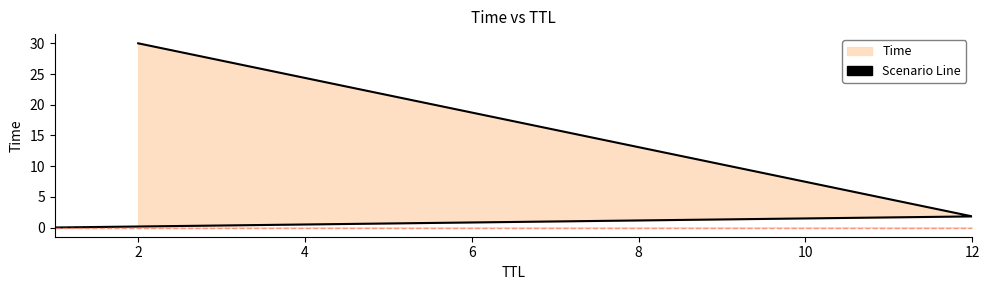

Between 0 and 4, which is larger?

4